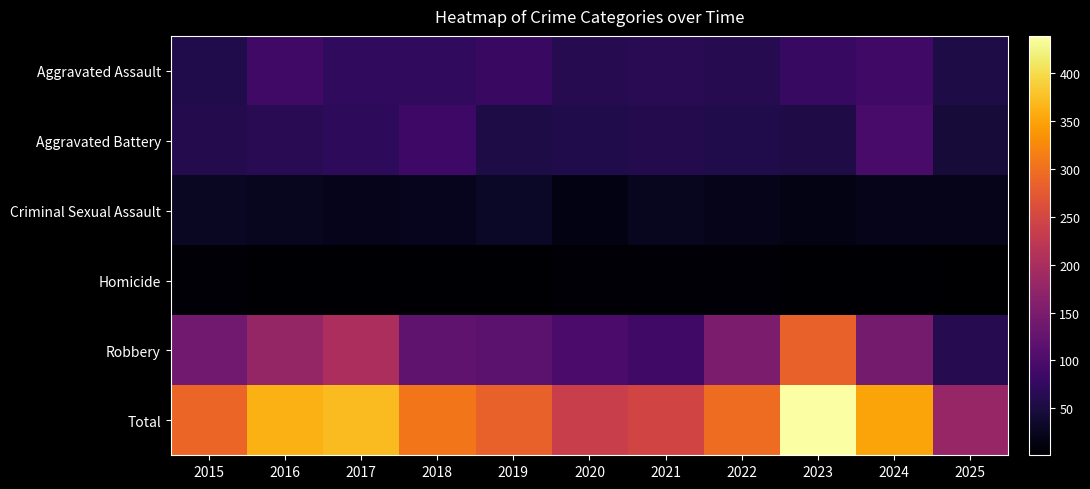

What is the difference between the highest and lowest values at 2019?

280